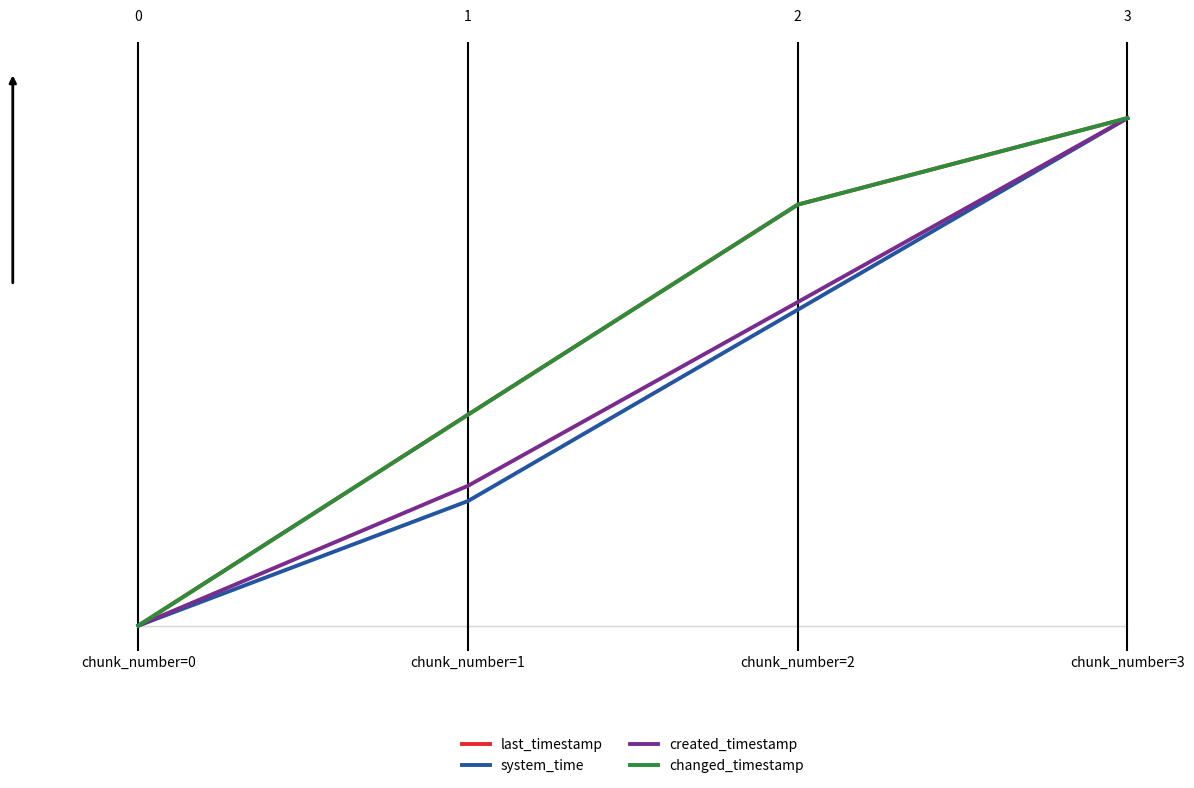

Which series changed the most between chunk_number=1 and chunk_number=2?

last_timestamp